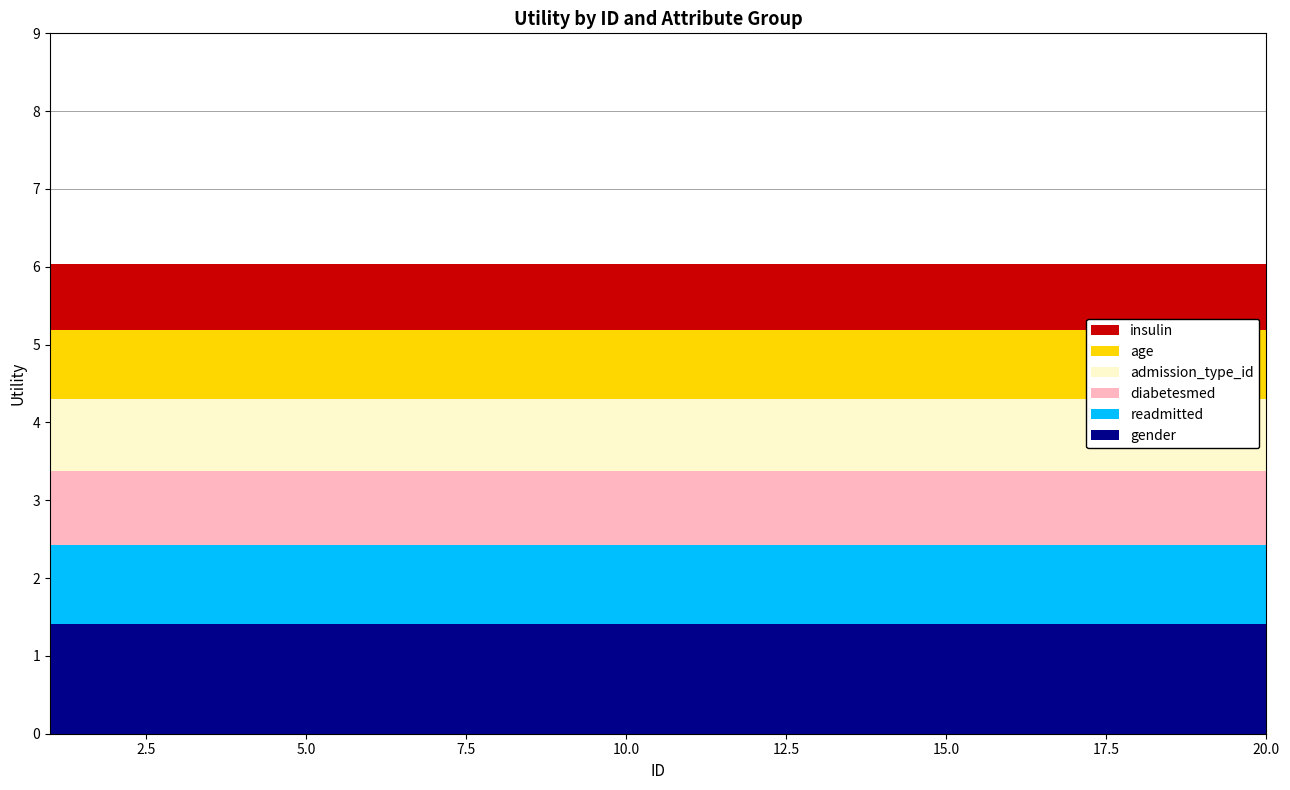

Reading left to right, list all the values displayed in this chart.

gender: 1=1.4	2=1.4	3=1.4	4=1.4	5=1.4	6=1.4	7=1.4	8=1.4	9=1.4	10=1.4	11=1.4	12=1.4	13=1.4	14=1.4	15=1.4	16=1.4	17=1.4	18=1.4	19=1.4	20=1.4
readmitted: 1=1.0	2=1.0	3=1.0	4=1.0	5=1.0	6=1.0	7=1.0	8=1.0	9=1.0	10=1.0	11=1.0	12=1.0	13=1.0	14=1.0	15=1.0	16=1.0	17=1.0	18=1.0	19=1.0	20=1.0
diabetesmed: 1=1.0	2=1.0	3=1.0	4=1.0	5=1.0	6=1.0	7=1.0	8=1.0	9=1.0	10=1.0	11=1.0	12=1.0	13=1.0	14=1.0	15=1.0	16=1.0	17=1.0	18=1.0	19=1.0	20=1.0
admission_type_id: 1=0.9	2=0.9	3=0.9	4=0.9	5=0.9	6=0.9	7=0.9	8=0.9	9=0.9	10=0.9	11=0.9	12=0.9	13=0.9	14=0.9	15=0.9	16=0.9	17=0.9	18=0.9	19=0.9	20=0.9
age: 1=0.9	2=0.9	3=0.9	4=0.9	5=0.9	6=0.9	7=0.9	8=0.9	9=0.9	10=0.9	11=0.9	12=0.9	13=0.9	14=0.9	15=0.9	16=0.9	17=0.9	18=0.9	19=0.9	20=0.9
insulin: 1=0.8	2=0.8	3=0.8	4=0.8	5=0.8	6=0.8	7=0.8	8=0.8	9=0.8	10=0.8	11=0.8	12=0.8	13=0.8	14=0.8	15=0.8	16=0.8	17=0.8	18=0.8	19=0.8	20=0.8